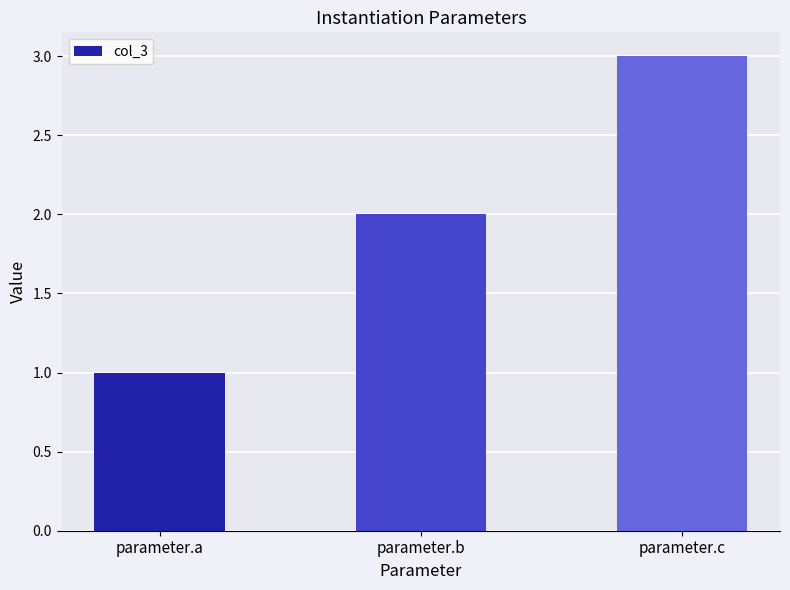

True or false: the data shows 2 at parameter.b.

True